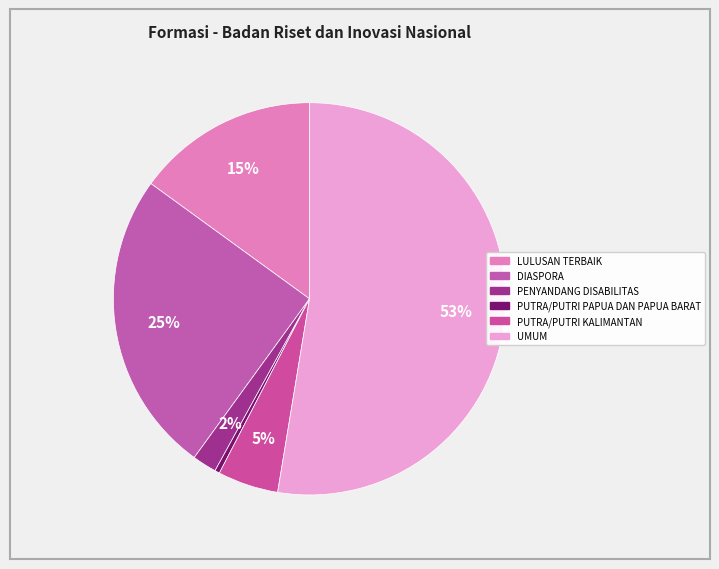

How many segments does this pie chart have?

6